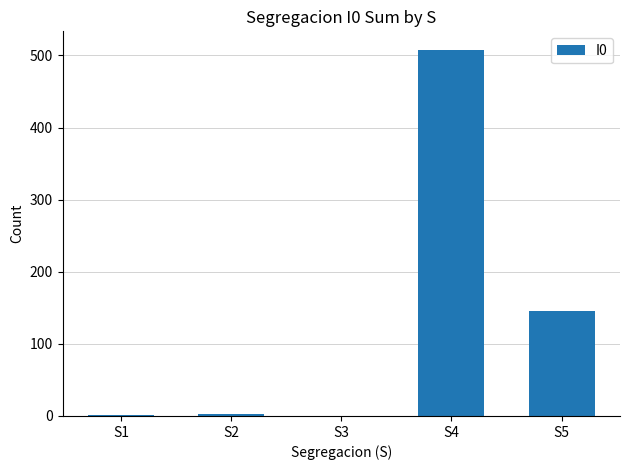

Count the number of categories in the chart.

5